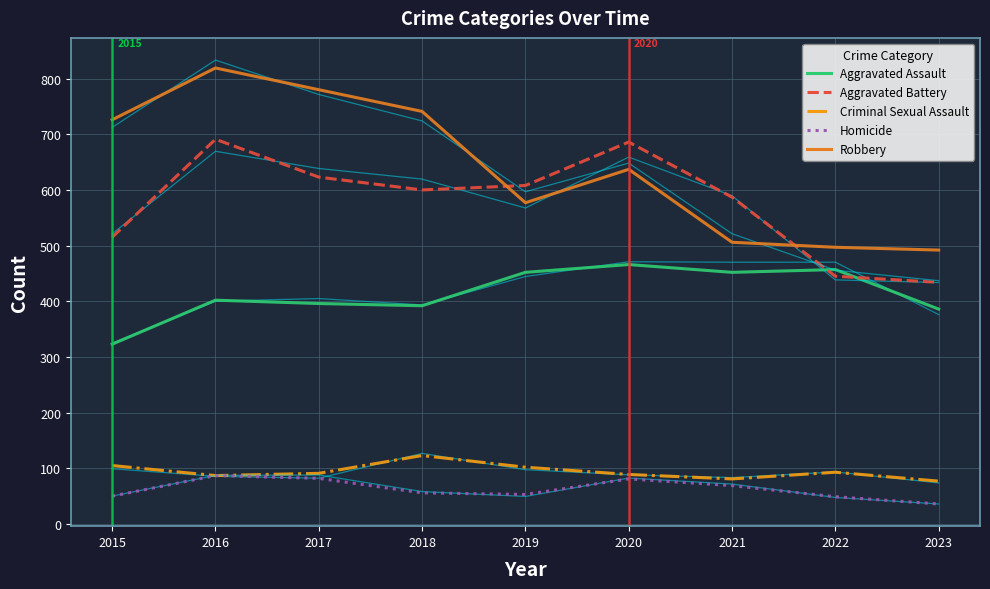

Which series has the largest range (max minus min)?

Robbery